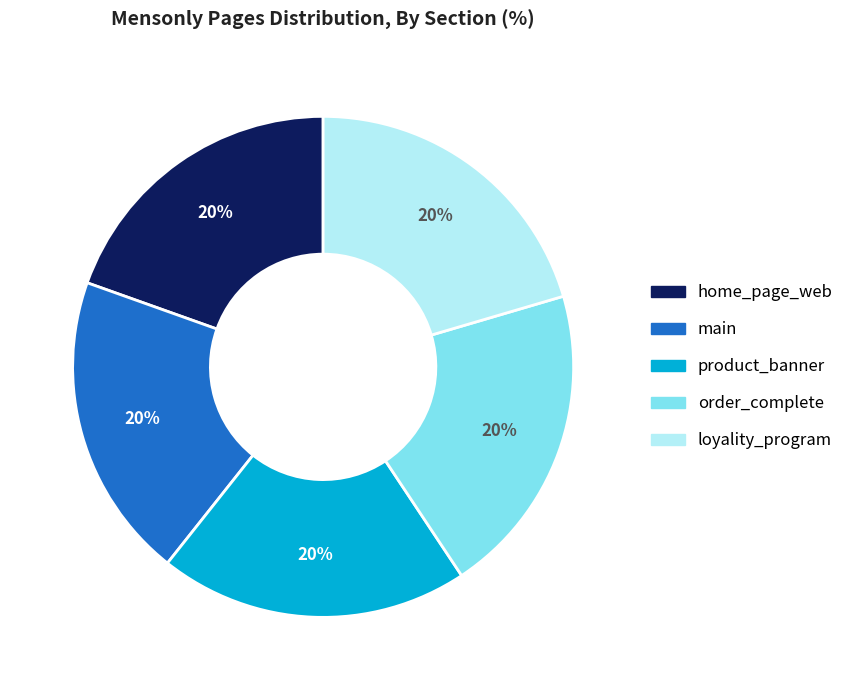

Is the sum of main and order_complete greater than half?

No